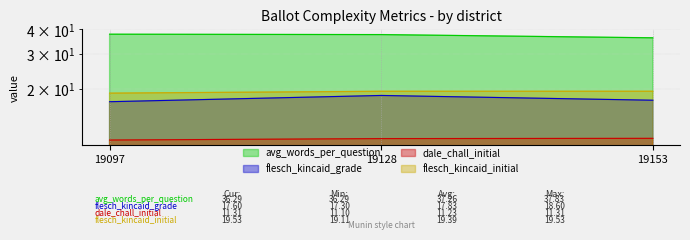

Which series has the largest total across all categories?

avg_words_per_question